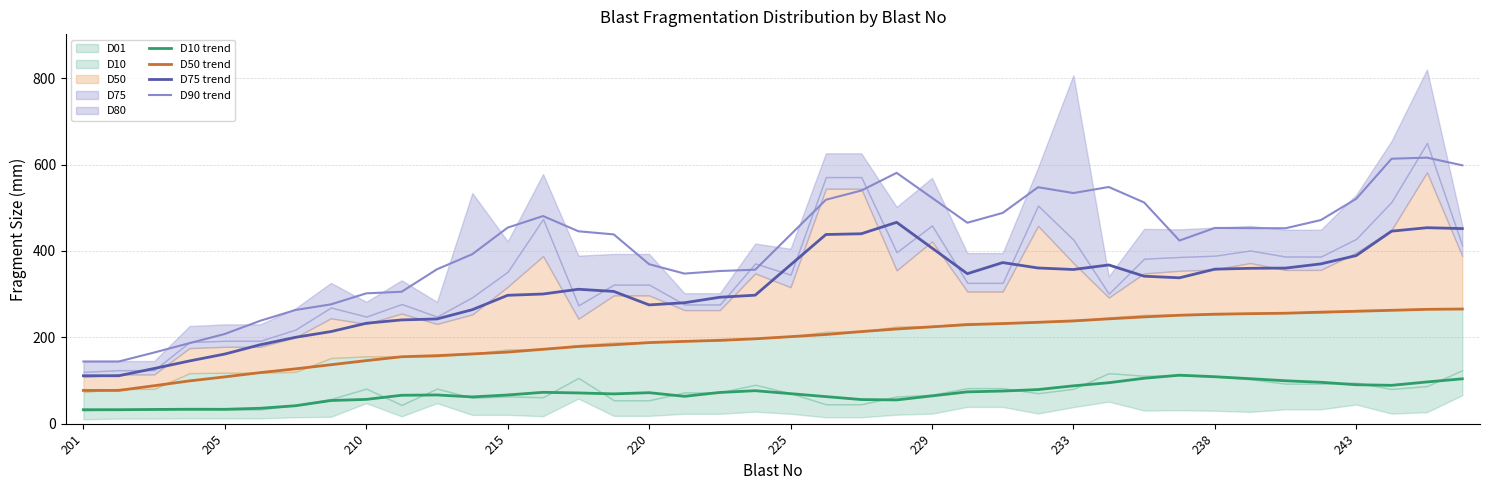

How many categories are shown in the chart?

40